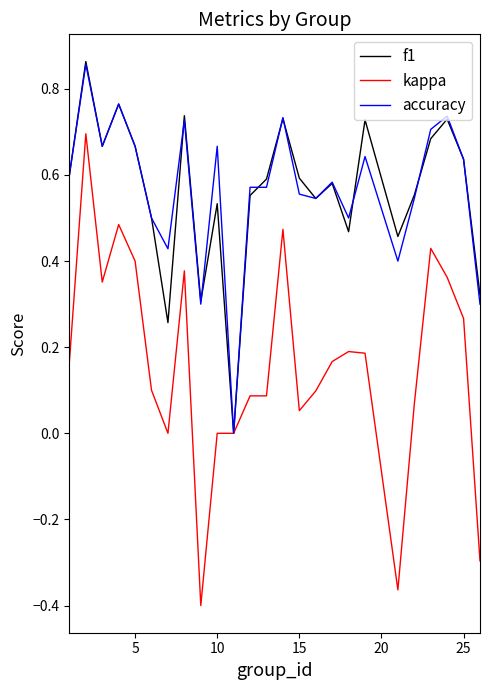

Which series has the widest spread of values?

kappa